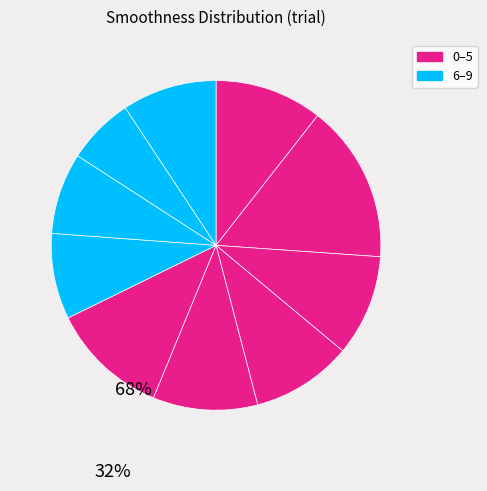

How many slices are in this pie chart?

10